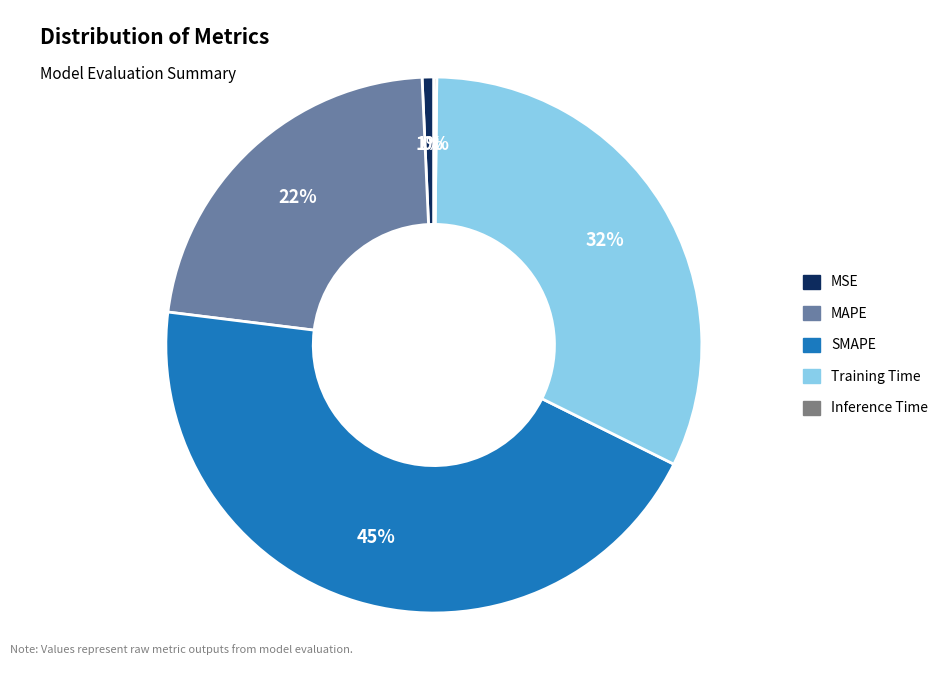

Approximately how many times larger is the value at SMAPE compared to Training Time?

1.4